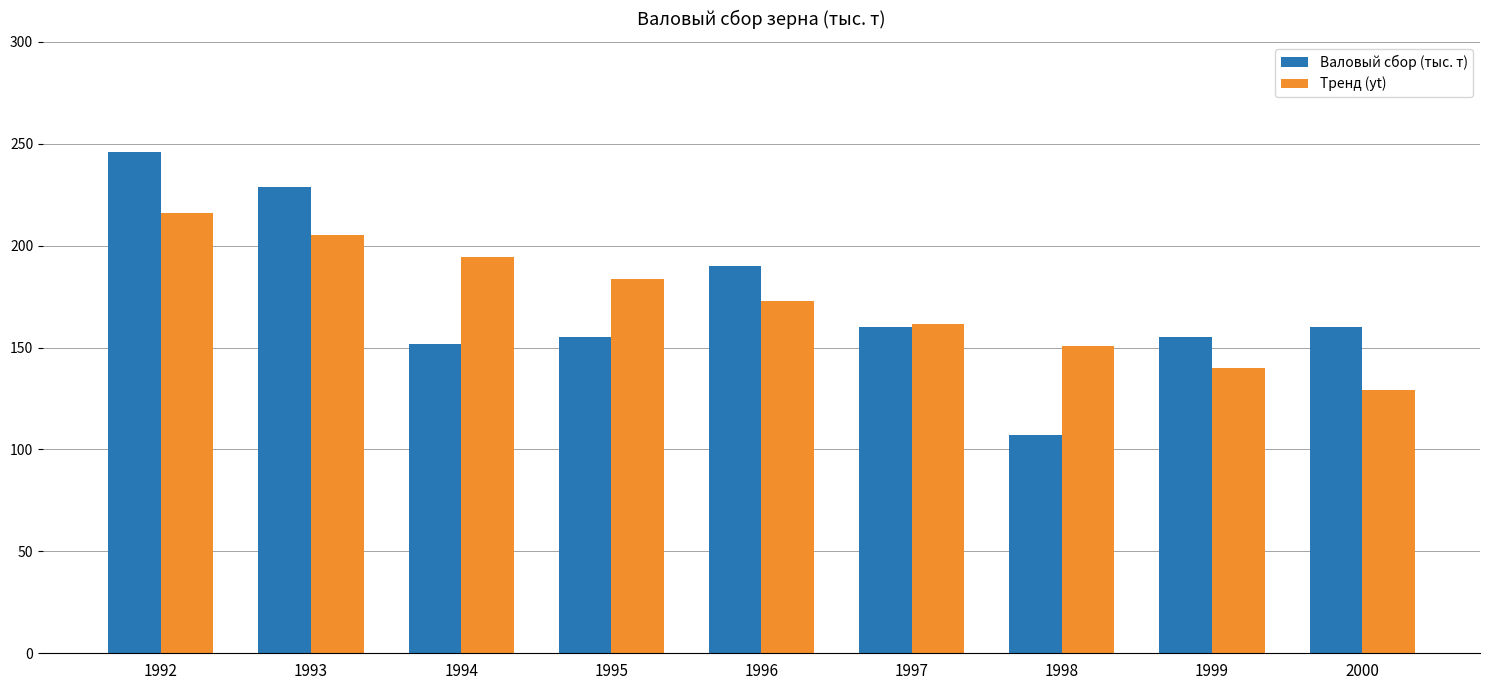

Reading left to right, what are all the values shown in this chart?

Валовый сбор (тыс. т): 1992=246.0	1993=229.0	1994=152.0	1995=155.0	1996=190.0	1997=160.0	1998=107.0	1999=155.0	2000=160.0
Тренд (yt): 1992=216.1	1993=205.2	1994=194.4	1995=183.5	1996=172.7	1997=161.8	1998=151.0	1999=140.1	2000=129.3